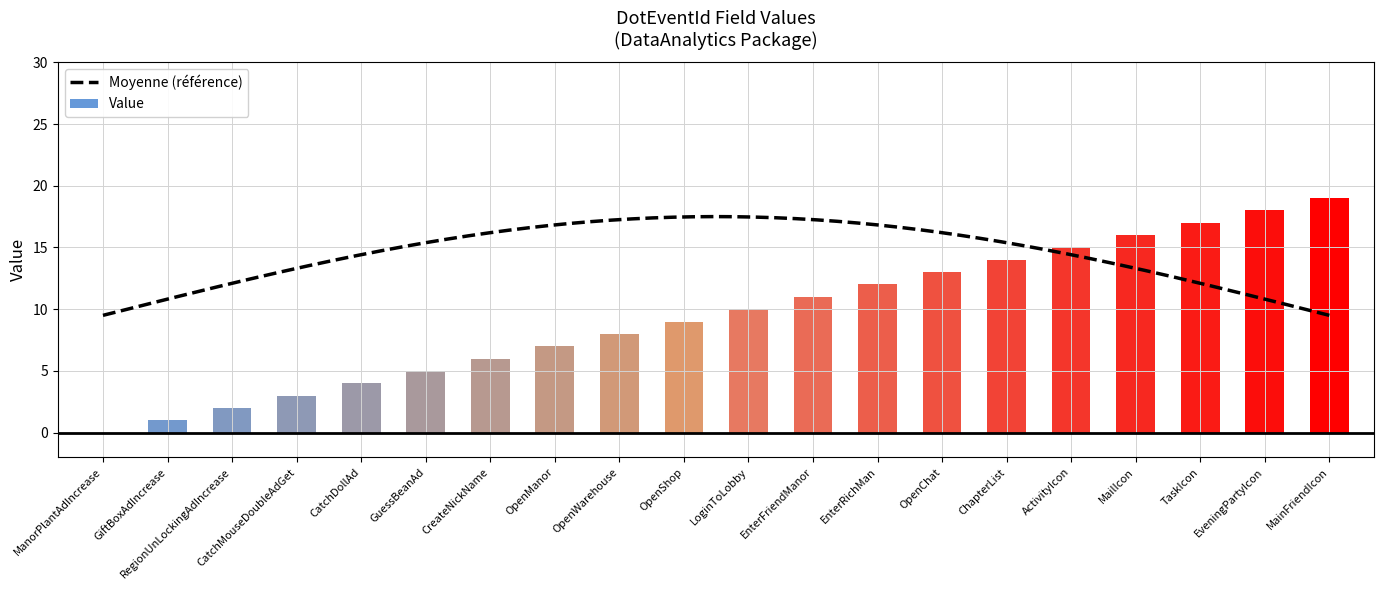

What is the sum of the values at OpenChat and MainFriendIcon?

32